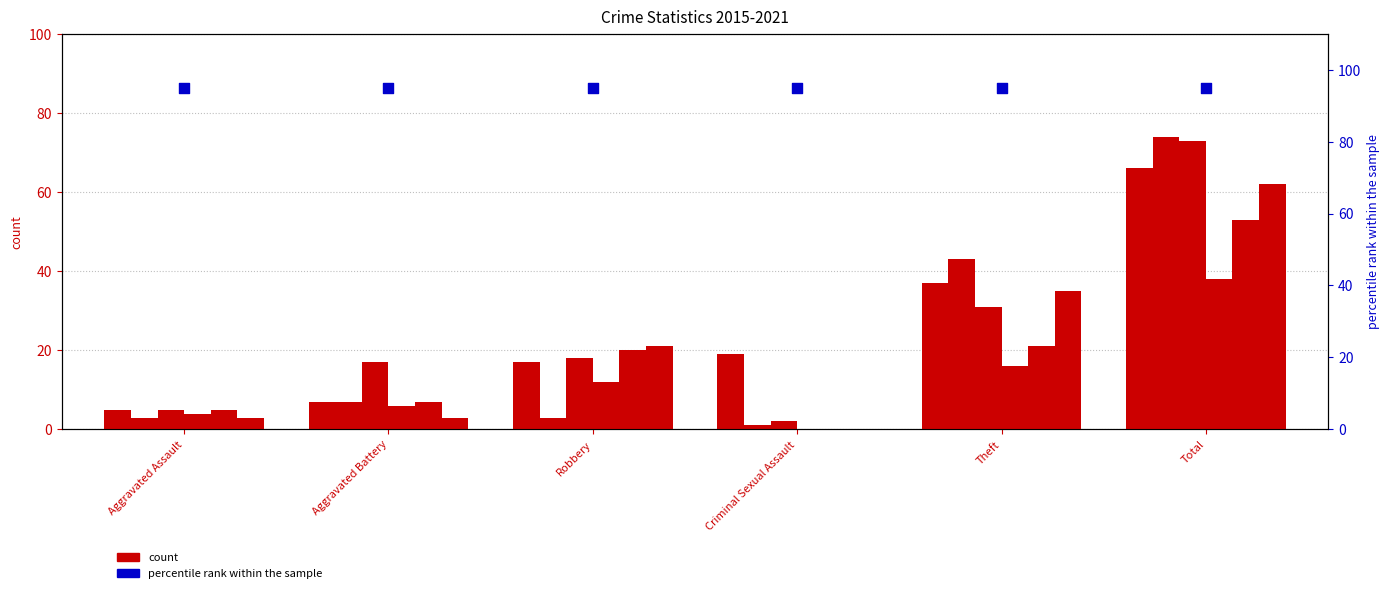

At which category is the sum across all series the highest?

Total